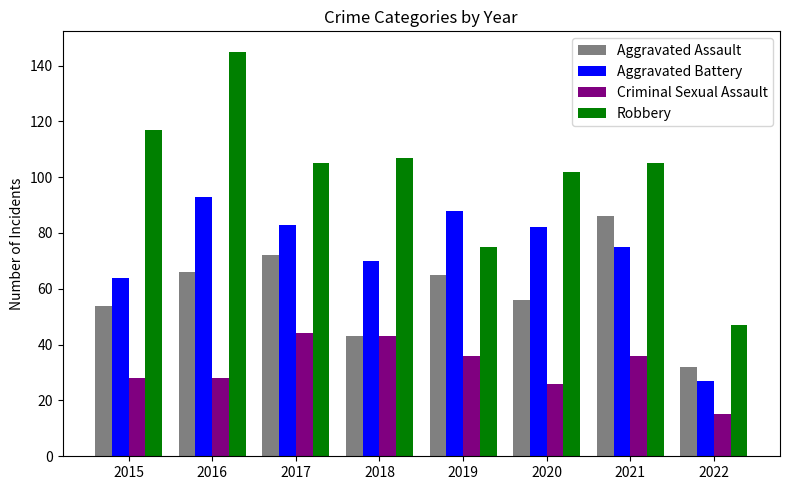

True or false: Aggravated Battery has a value of 27 at 2022.

True